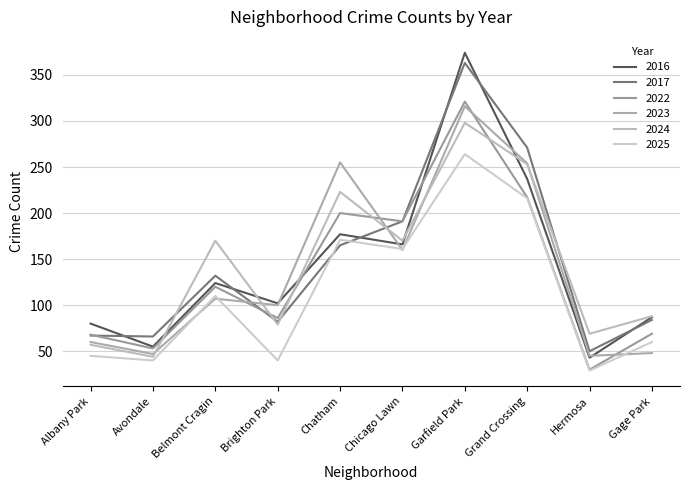

Is this an area chart (filled region under the line)?

No